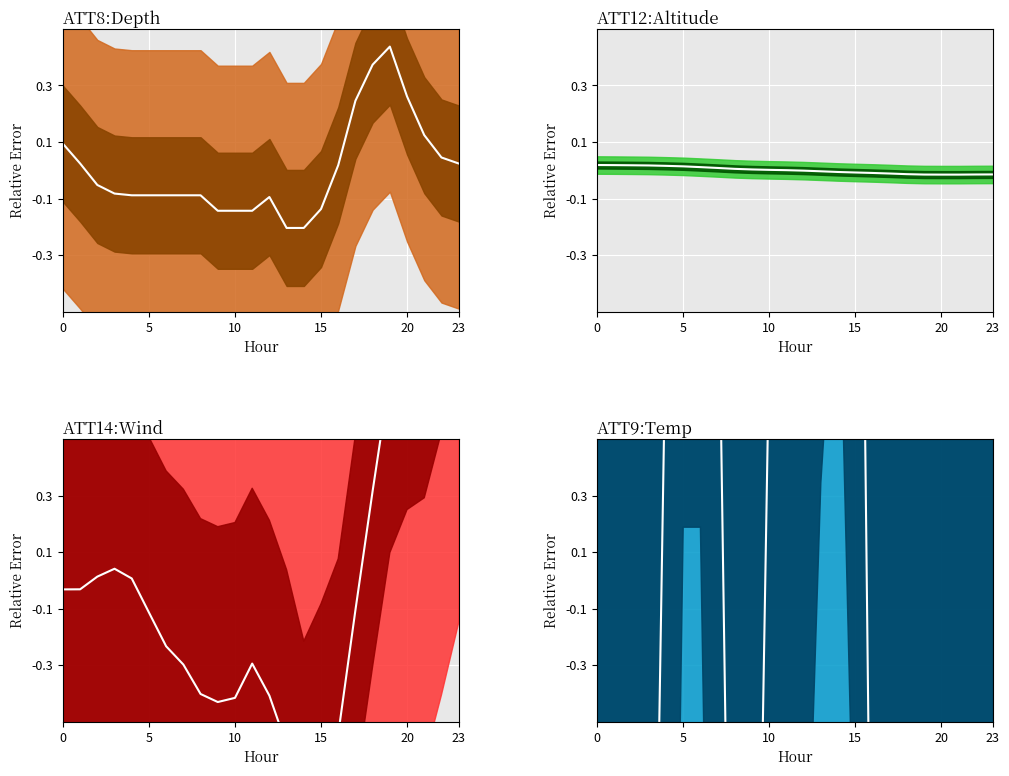

How many interior local valleys does the ATT9 center series have?

1